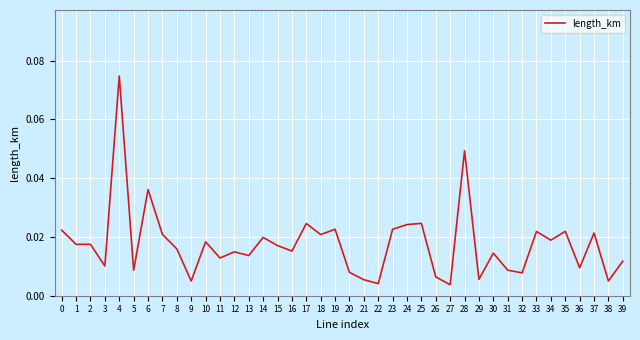

Which has a higher value, 32 or 24?

24